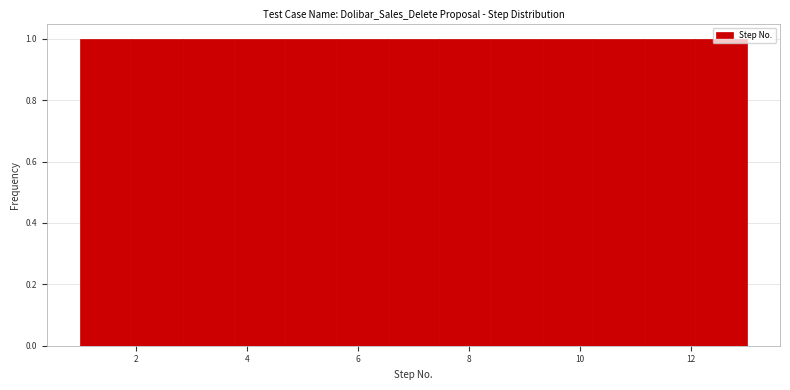

Reading left to right, transcribe this chart: for each bar, give the range it covers on the x-axis and its height. Neither the bar edges nor the heights are printed on the chart, so give them approximately, as read against the axes.

1.0 to 2.0: 1
2.0 to 2.8: 1
2.8 to 3.8: 1
3.8 to 4.6: 1
4.6 to 5.6: 1
5.6 to 6.6: 1
6.6 to 7.4: 1
7.4 to 8.4: 1
8.4 to 9.4: 1
9.4 to 10.2: 1
10.2 to 11.2: 1
11.2 to 12.0: 1
12.0 to 13.0: 1